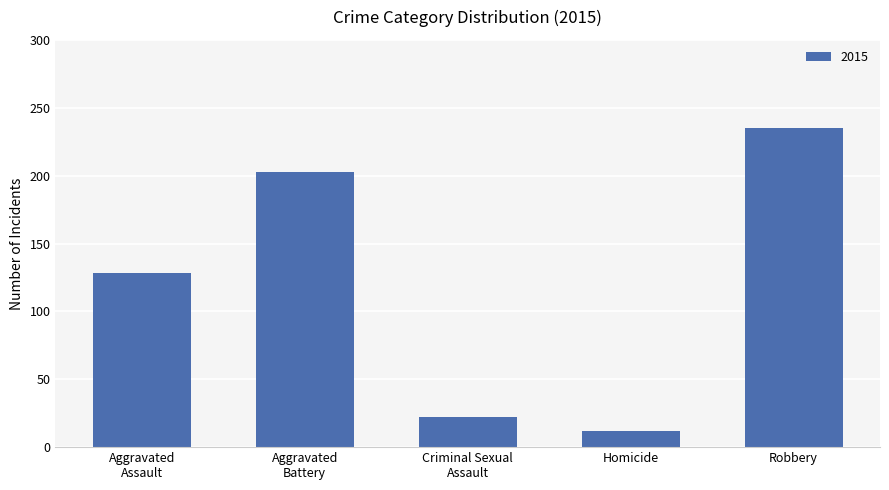

What is the ratio of the value at Robbery to the value at Homicide?

19.6